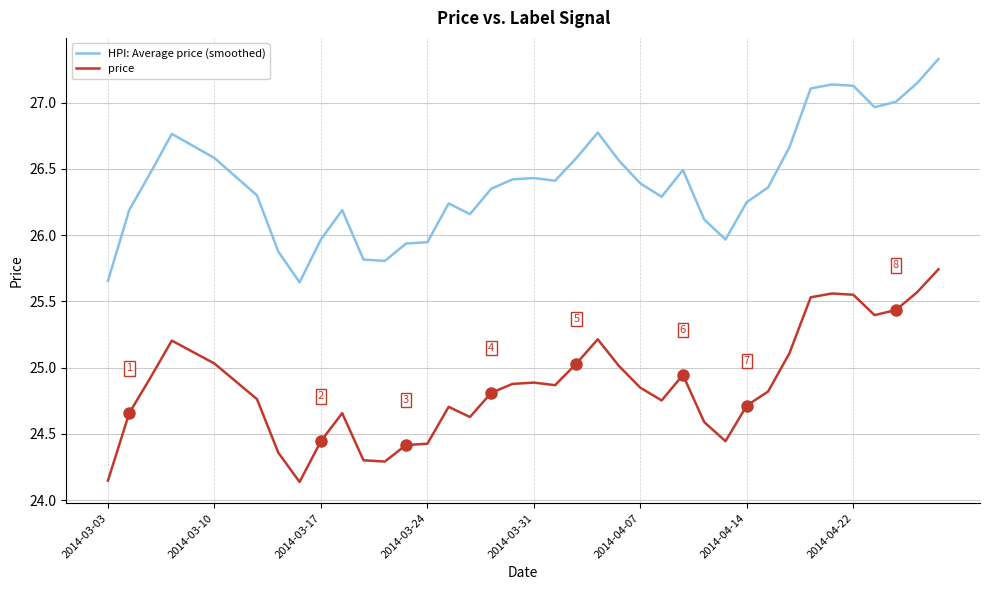

True or false: HPI: Average price (smoothed) and price cross at least once.

False